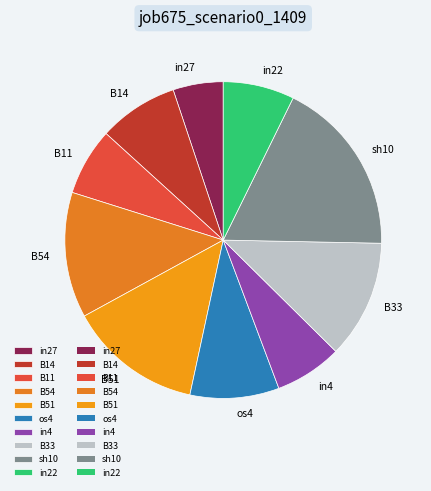

True or false: B14 accounts for 8% of the total.

True